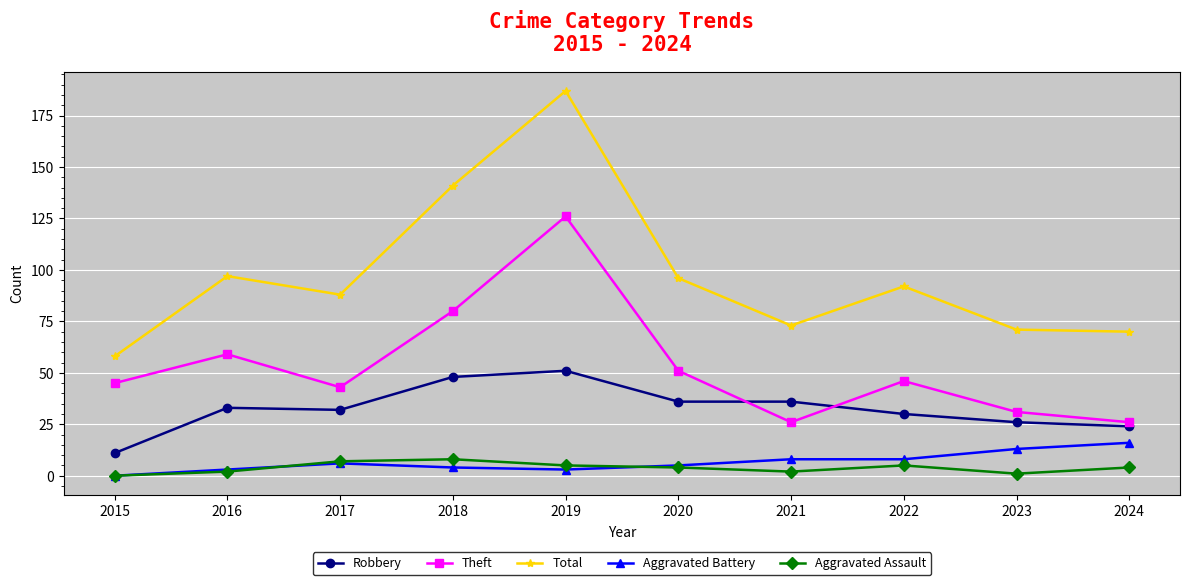

Where is Theft nearest to the value 76?

2018